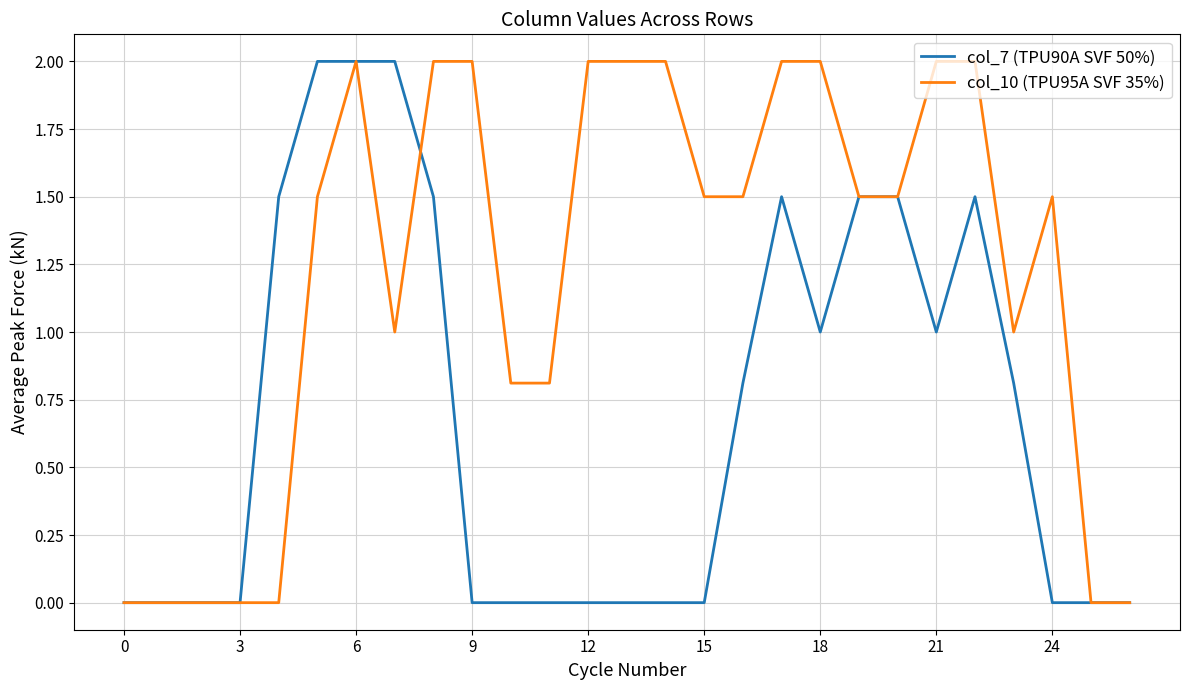

What is the greatest value displayed?

2.0